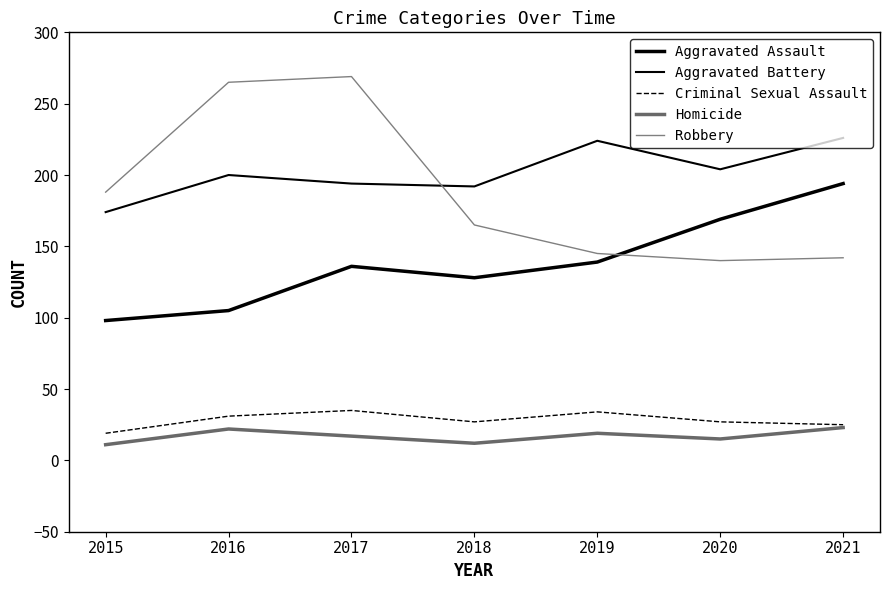

Reading left to right, extract all data points from this chart.

Aggravated Assault: 2015=98	2016=105	2017=136	2018=128	2019=139	2020=169	2021=194
Aggravated Battery: 2015=174	2016=200	2017=194	2018=192	2019=224	2020=204	2021=226
Criminal Sexual Assault: 2015=19	2016=31	2017=35	2018=27	2019=34	2020=27	2021=25
Homicide: 2015=11	2016=22	2017=17	2018=12	2019=19	2020=15	2021=23
Robbery: 2015=188	2016=265	2017=269	2018=165	2019=145	2020=140	2021=142